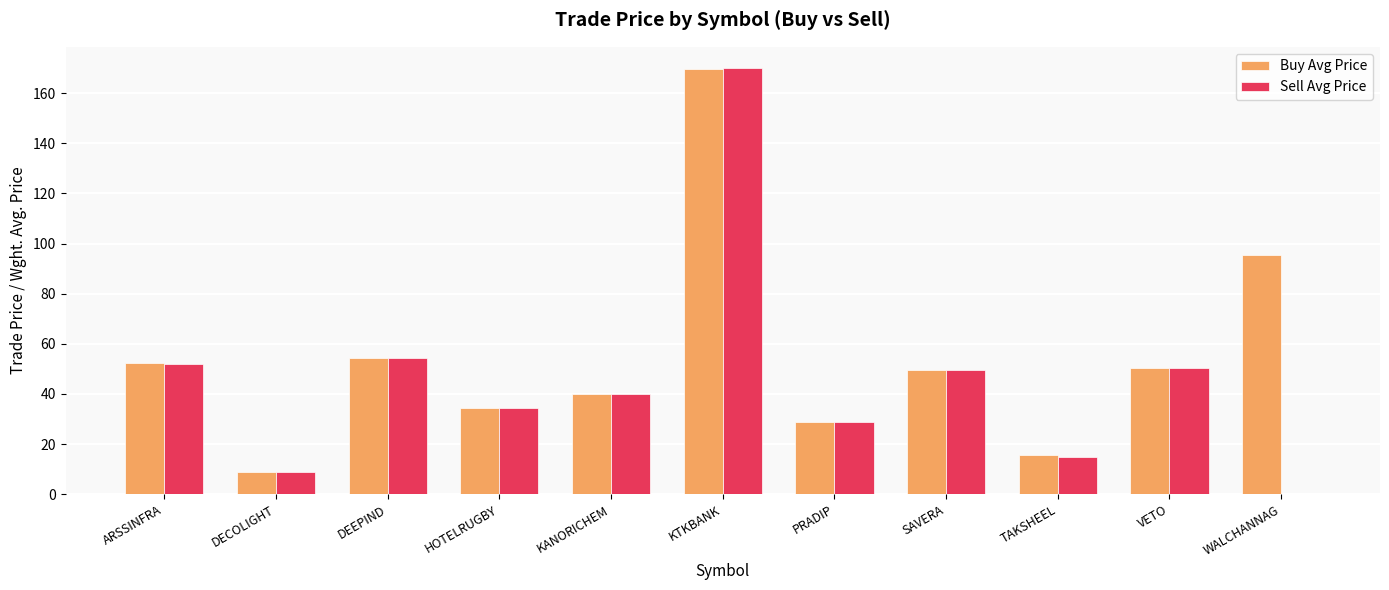

Where does the Sell Avg Price series first go above 40?

ARSSINFRA